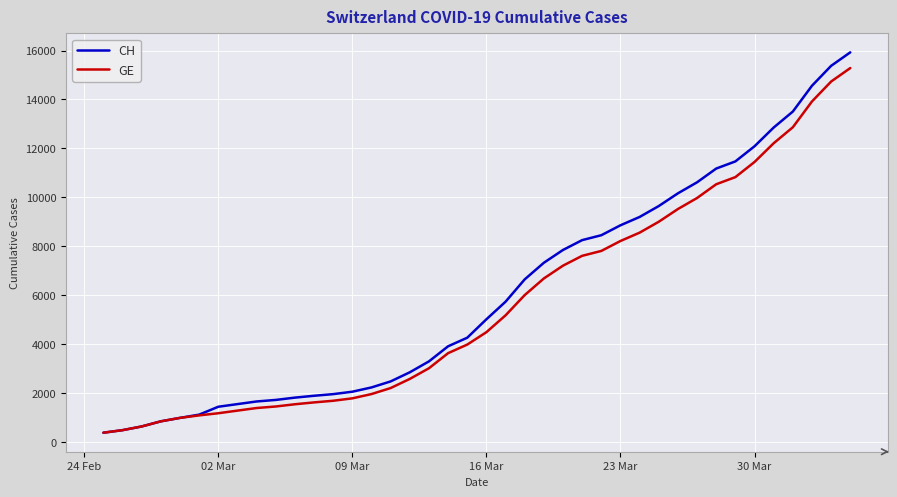

What is the sum of all CH values?

242133